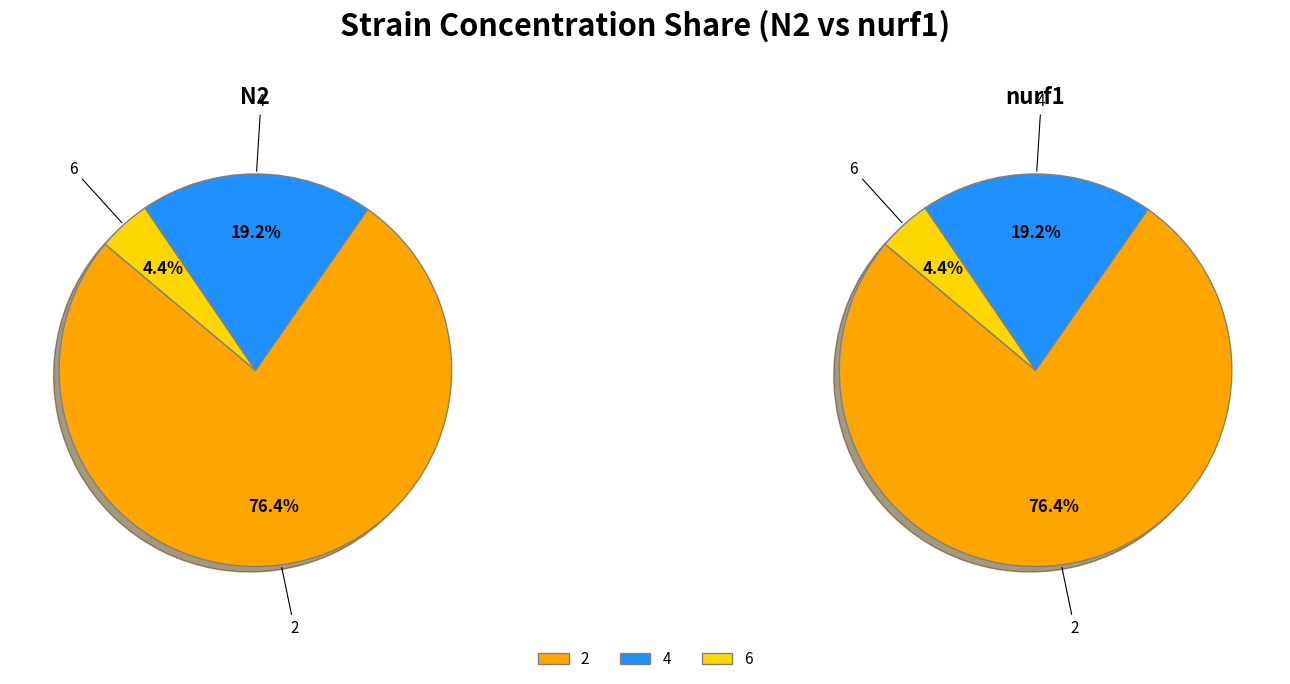

Between 2 and 4, which is larger?

2